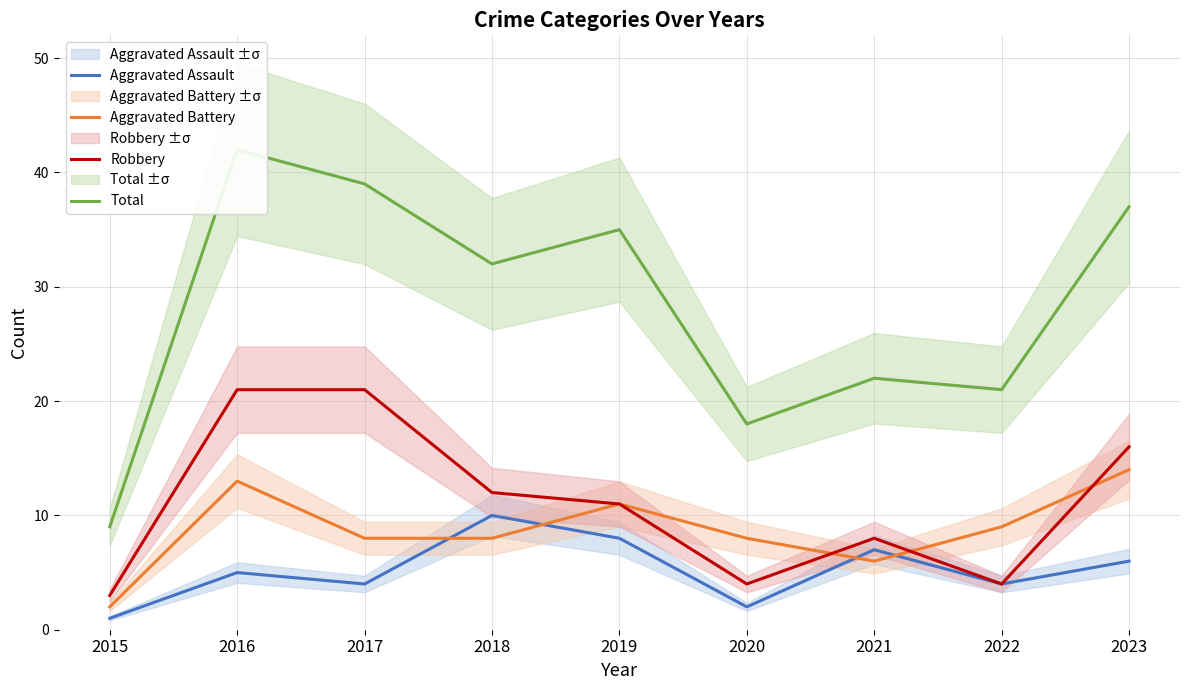

What is the difference between the maximum and minimum values in the Aggravated Battery series?

12